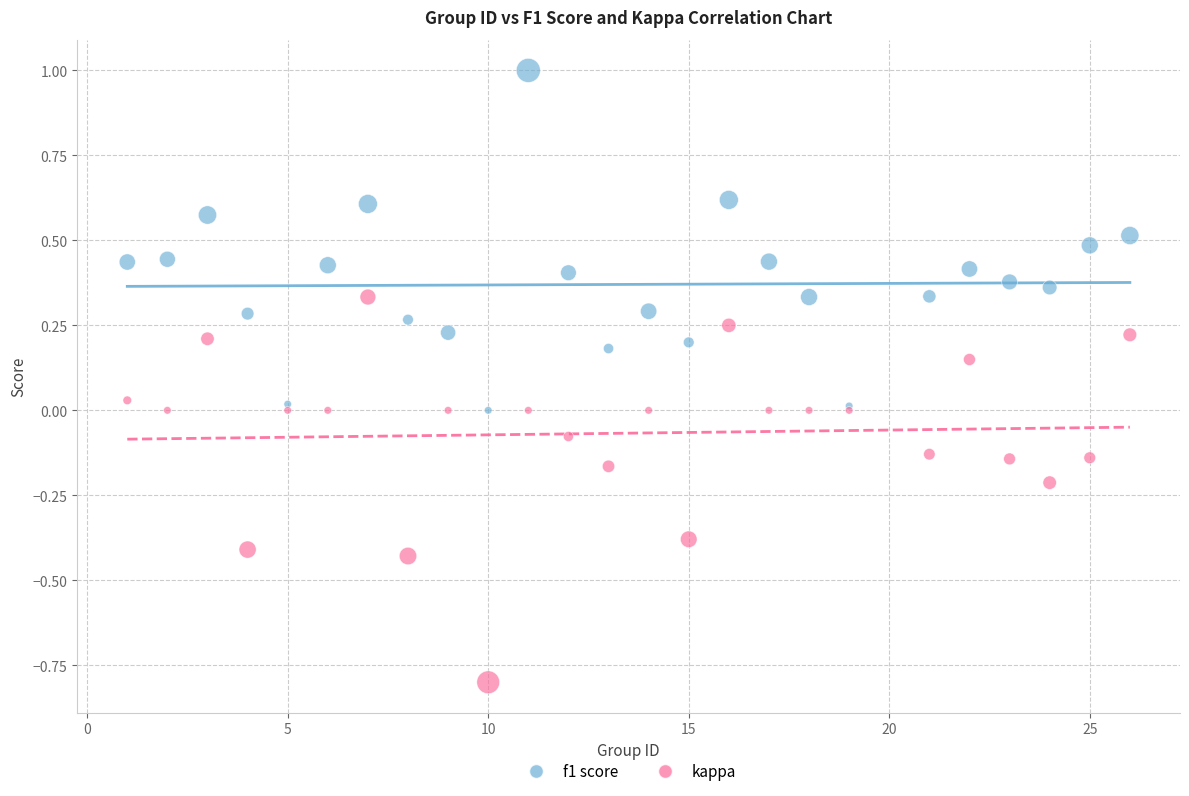

Which series contains the lowest Y value?

kappa